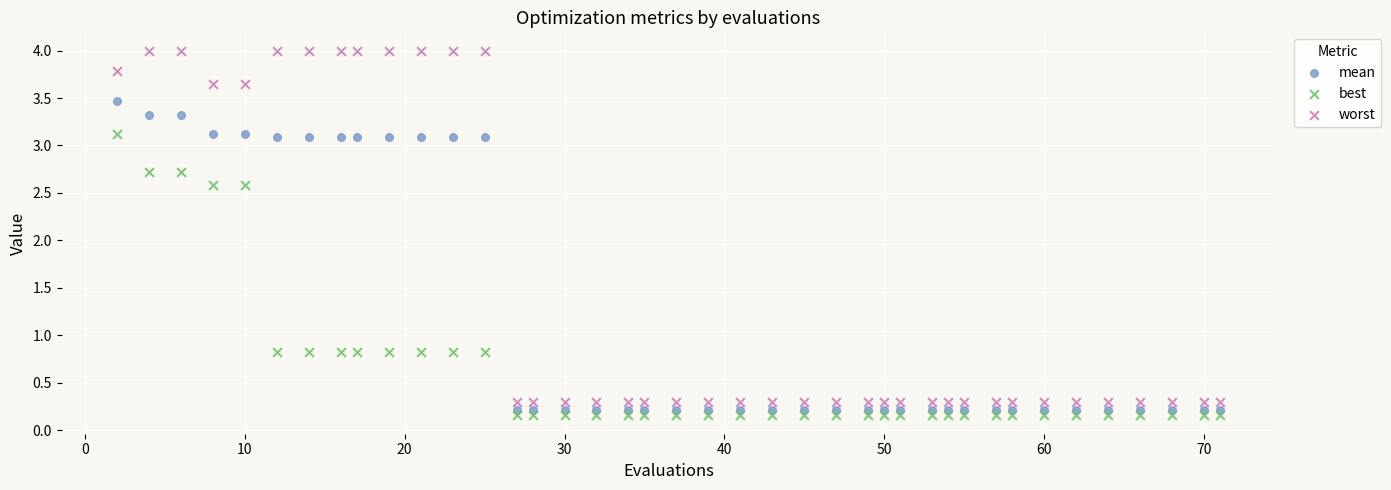

What is the X range (max minus min) for the scatter plot?

69.0